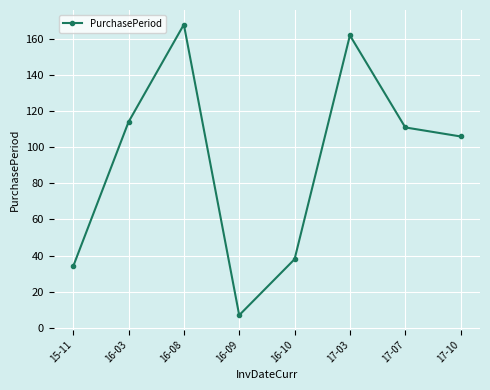

Reading left to right, list all the values displayed in this chart.

34	114	168	7	38	162	111	106